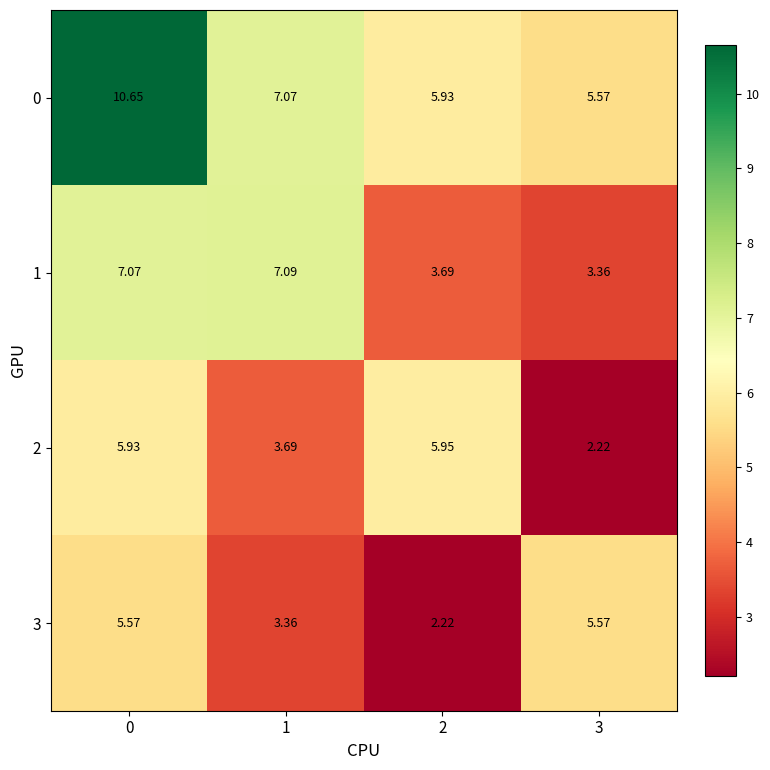

How many categories are shown in the chart?

4